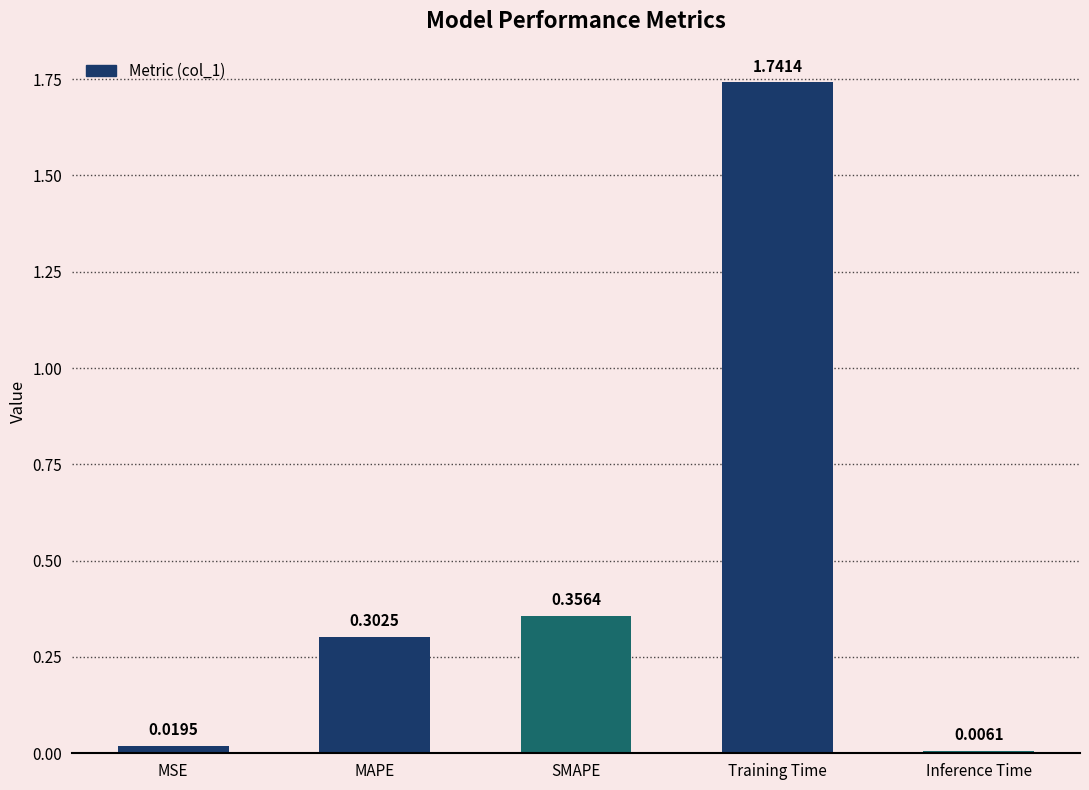

What is the average value?

0.5